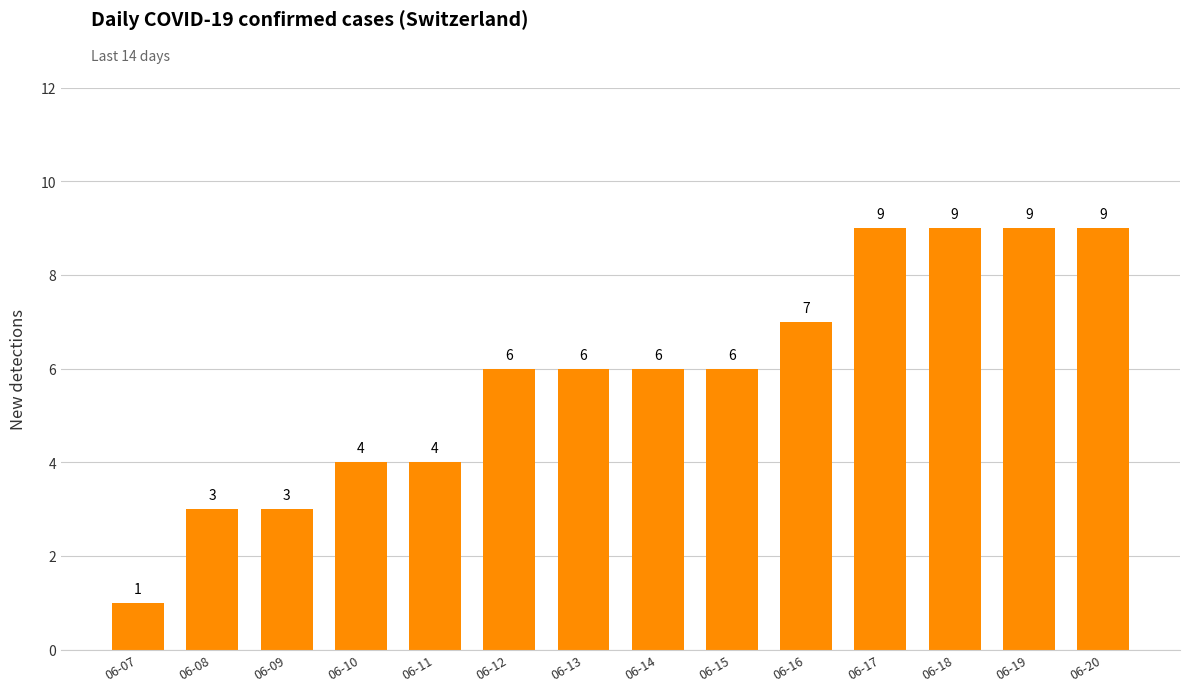

What is the value of the 1st bar from the left?

1